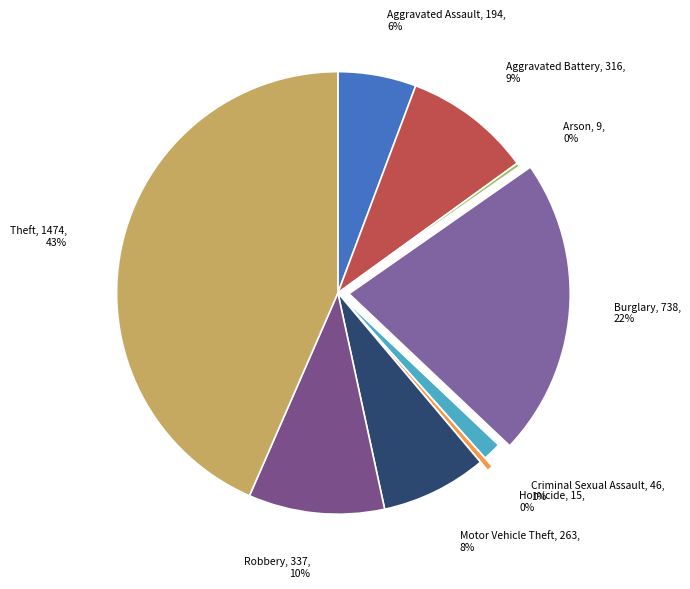

Which has a higher value, Motor Vehicle Theft or Homicide?

Motor Vehicle Theft